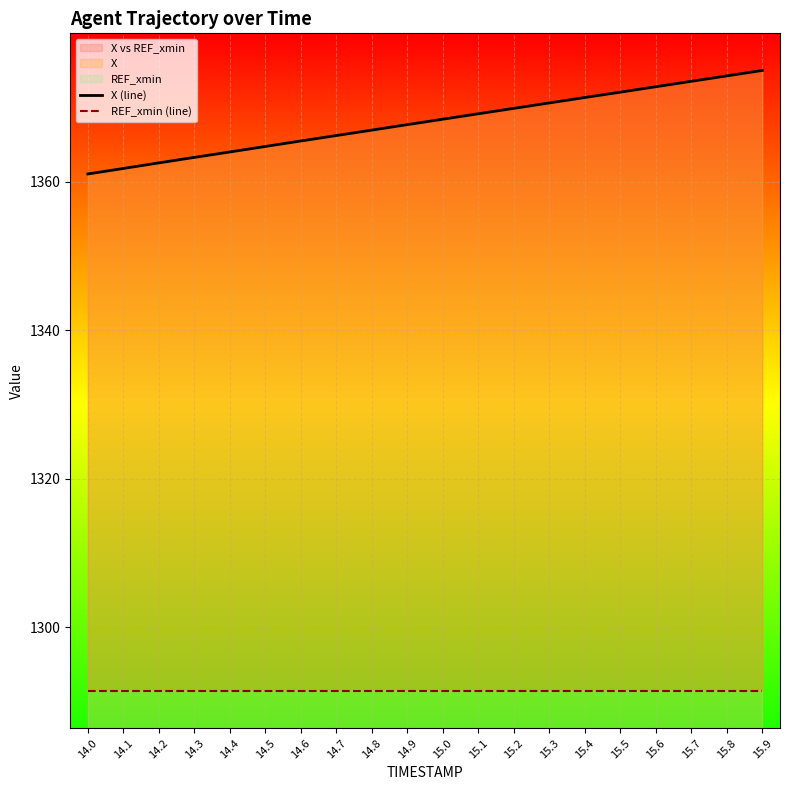

Which label corresponds to the smallest value in the chart?

14.0